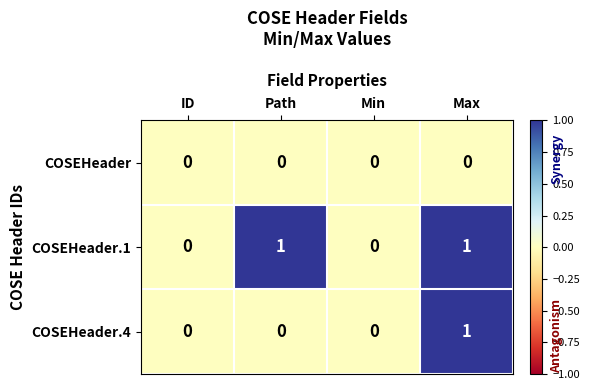

The value of COSEHeader.4 at ID is 0. True or false?

True